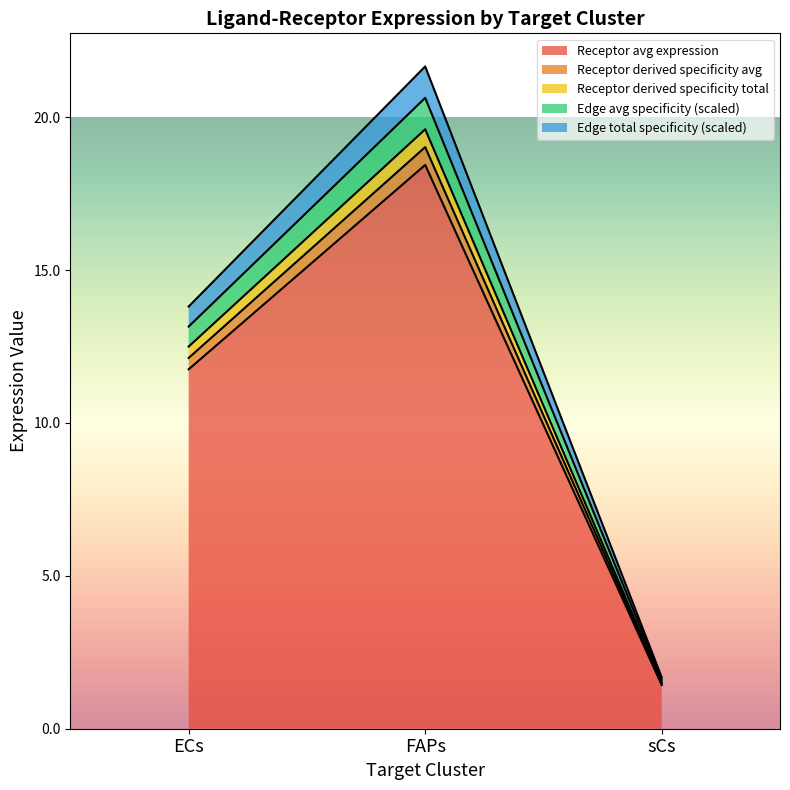

At how many categories does at least one series exceed 5?

2